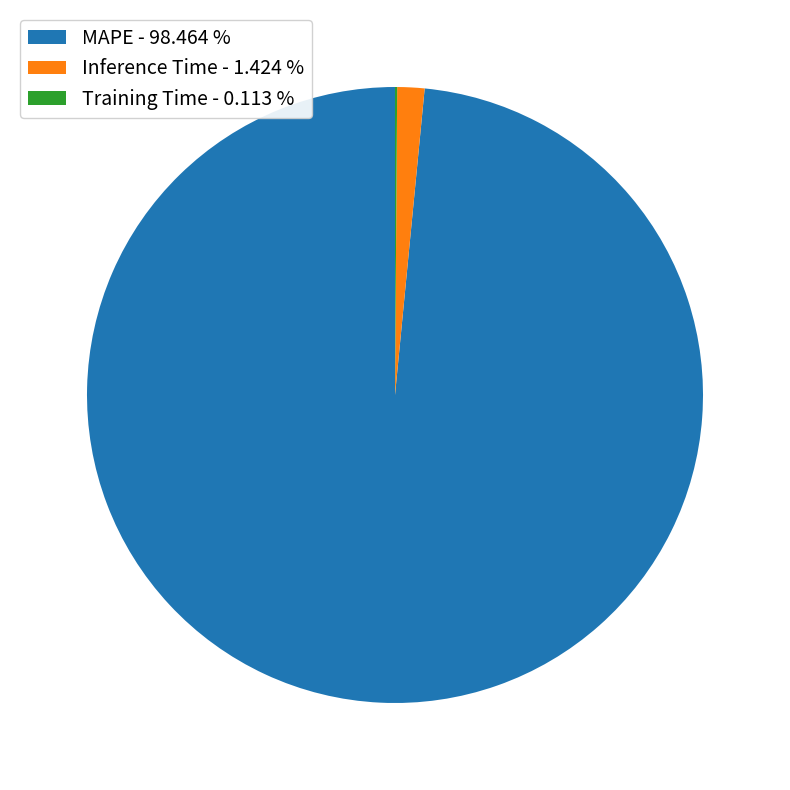

Is there any slice that represents more than half of the pie?

Yes